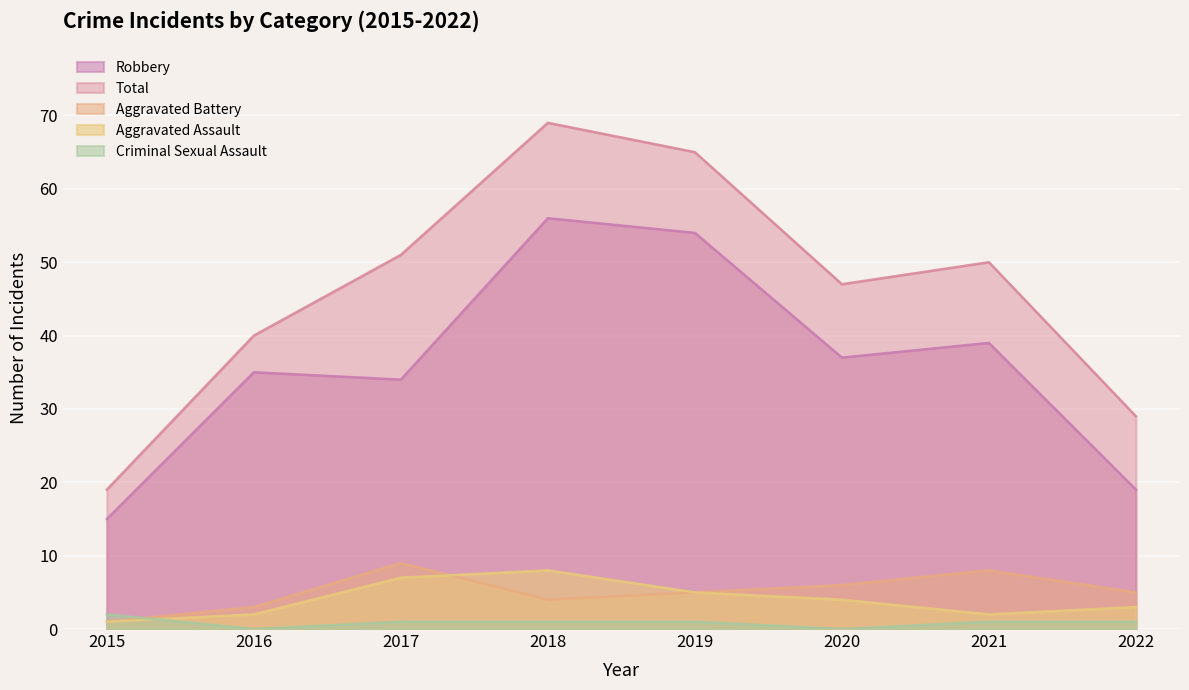

What is the approximate value of Criminal Sexual Assault at 2015?

2